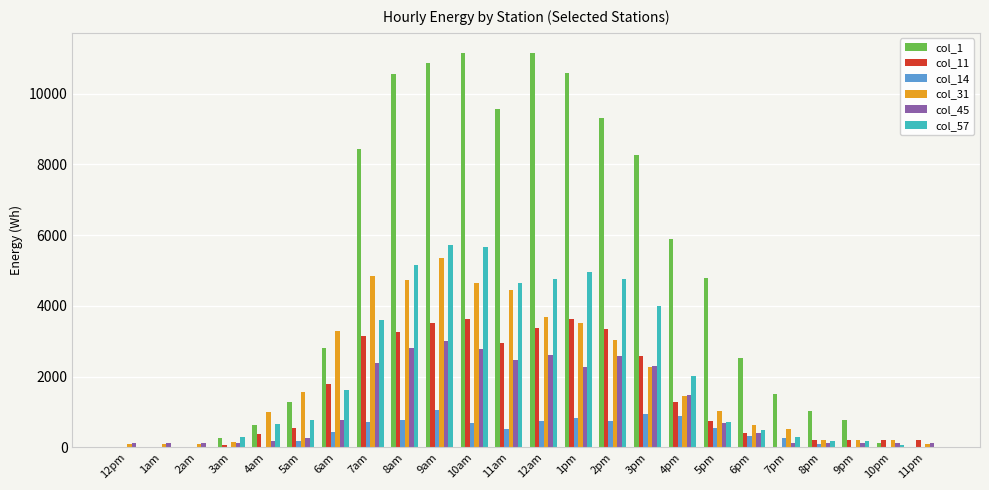

Between 7am and 3pm, which series saw the biggest shift?

col_31